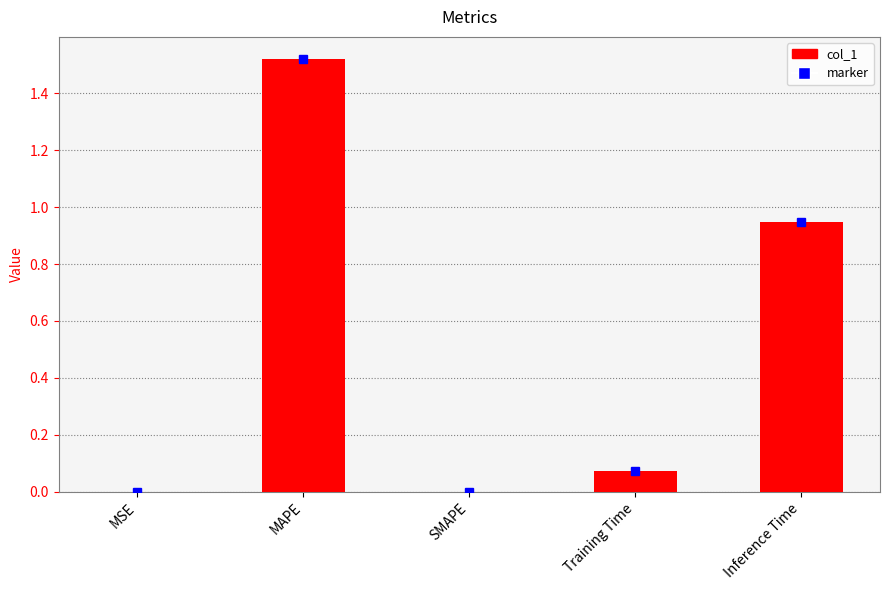

Is it true that the value at MSE is 0.0?

True